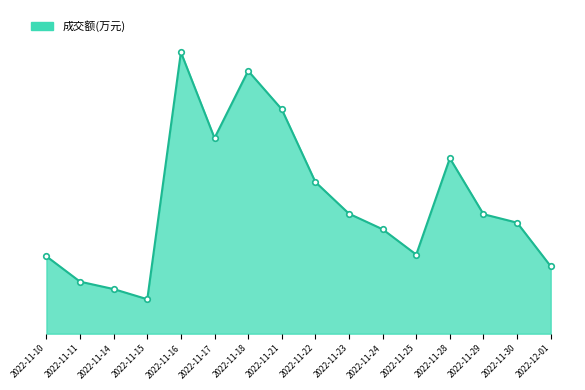

At which category does the chart reach its peak across all series?

2022-11-16